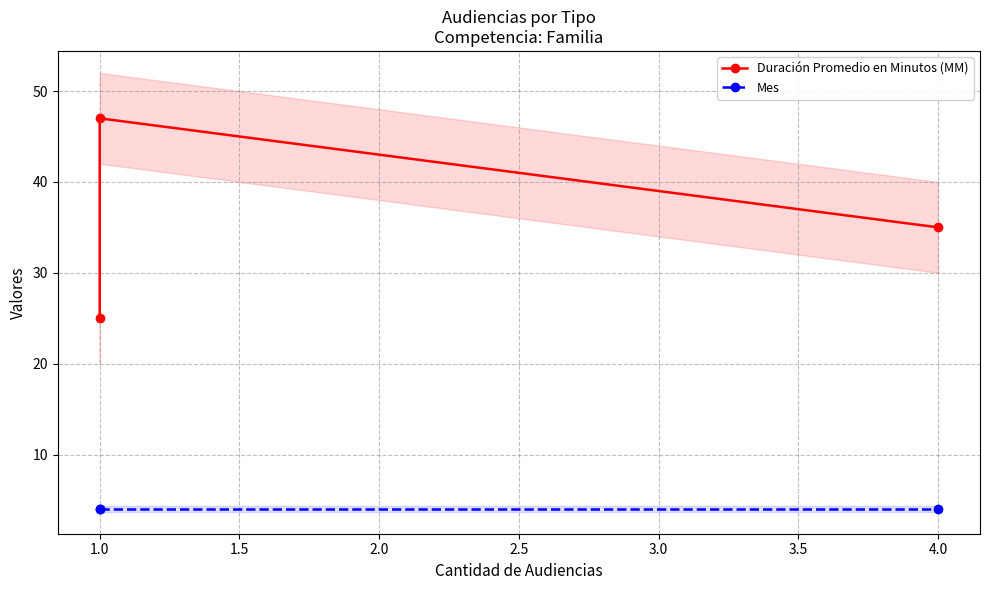

What is the minimum value shown in the chart?

4